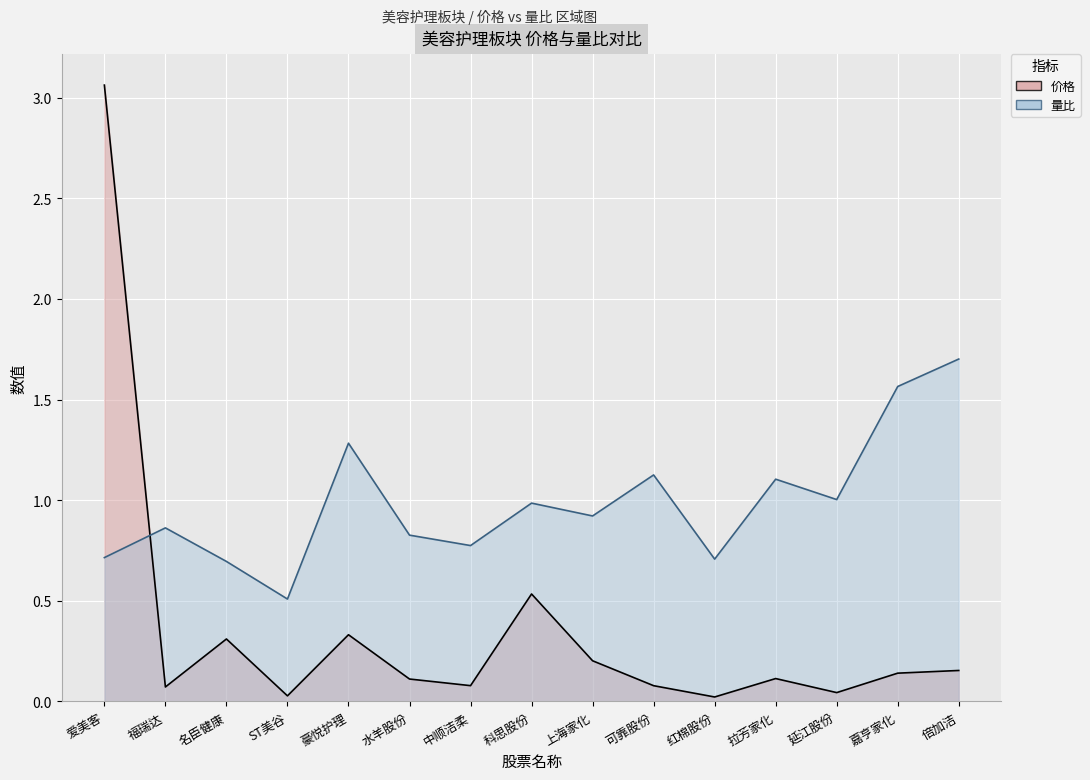

What is the average value of the 量比 series?

1.0